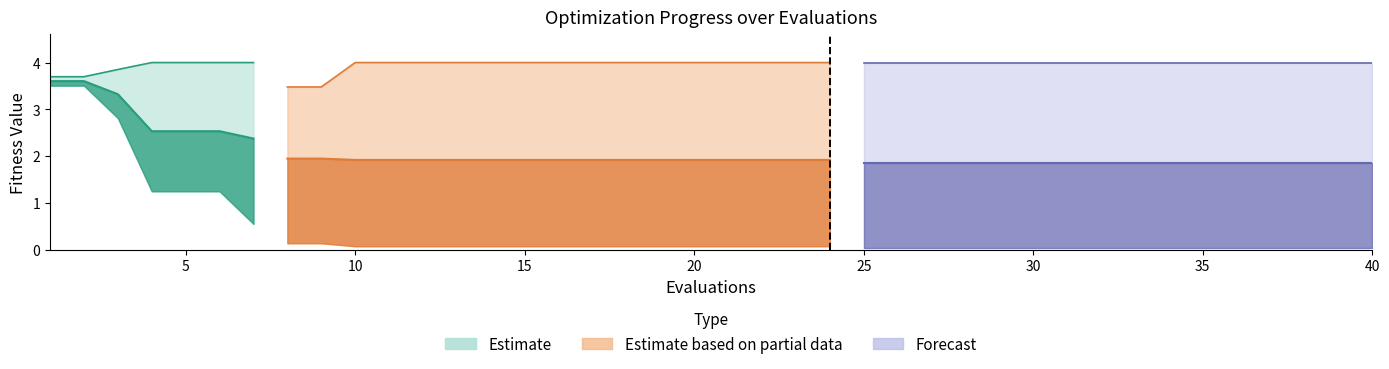

True or false: mean and best intersect in this chart.

False